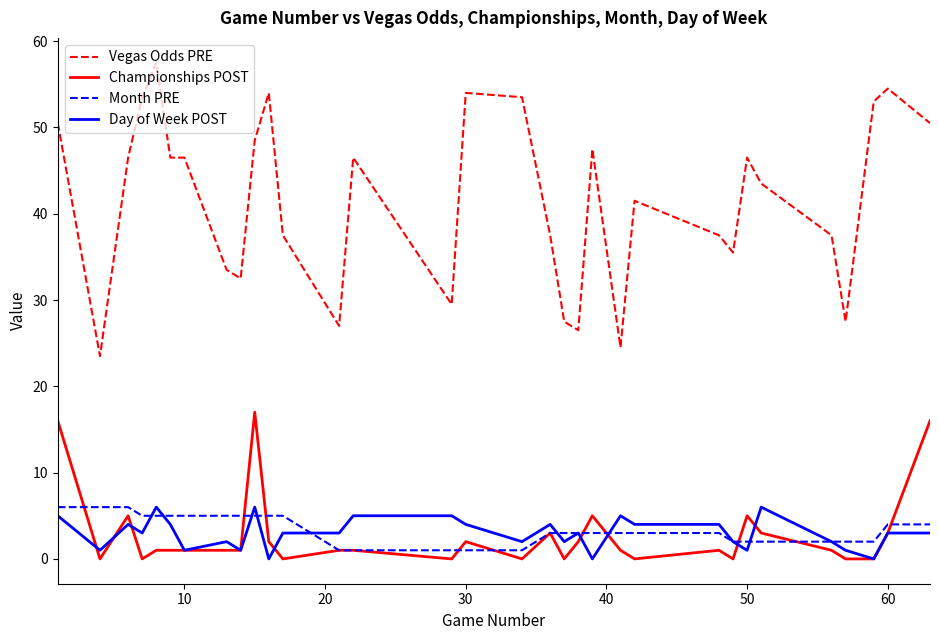

True or false: Month PRE and Vegas Odds PRE intersect in this chart.

False